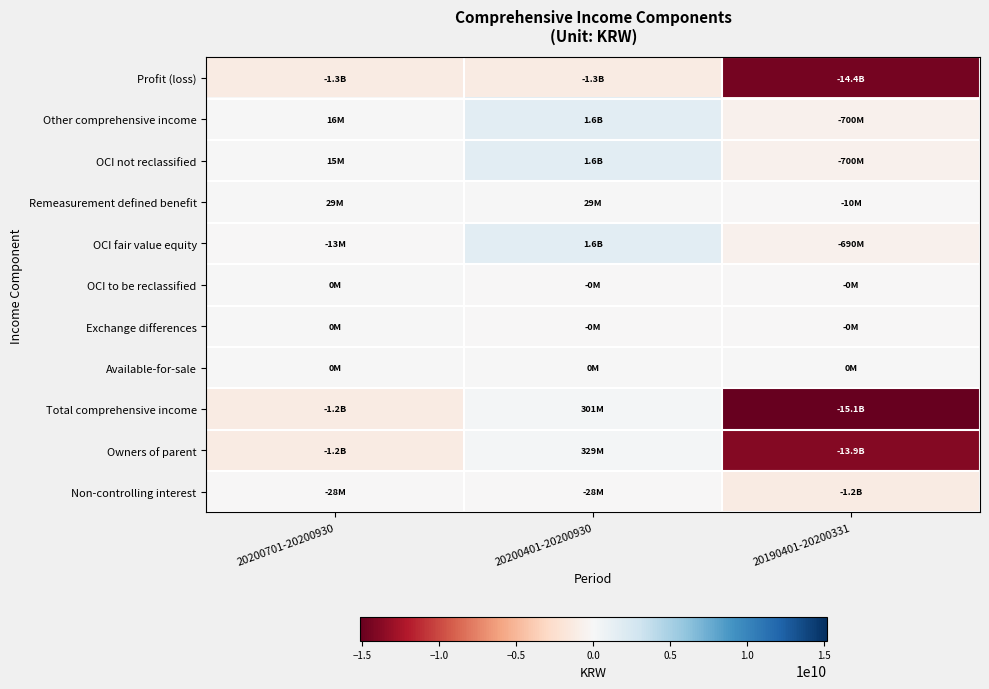

Reading left to right, extract all data points from this chart.

Profit (loss): 20200701-20200930=-1264482122	20200401-20200930=-1298661043	20190401-20200331=-14445358708
Other comprehensive income: 20200701-20200930=15556992	20200401-20200930=1599680554	20190401-20200331=-700483428
OCI not reclassified: 20200701-20200930=15433560	20200401-20200930=1600107966	20190401-20200331=-700055626
Remeasurement defined benefit: 20200701-20200930=28812853	20200401-20200930=28812853	20190401-20200331=-10310823
OCI fair value equity: 20200701-20200930=-13379293	20200401-20200930=1571295113	20190401-20200331=-689744803
OCI to be reclassified: 20200701-20200930=123432	20200401-20200930=-427412	20190401-20200331=-427802
Exchange differences: 20200701-20200930=123432	20200401-20200930=-427412	20190401-20200331=-427802
Available-for-sale: 20200701-20200930=0	20200401-20200930=0	20190401-20200331=0
Total comprehensive income: 20200701-20200930=-1248925130	20200401-20200930=301019511	20190401-20200331=-15145842136
Owners of parent: 20200701-20200930=-1221284399	20200401-20200930=328664516	20190401-20200331=-13901723089
Non-controlling interest: 20200701-20200930=-27640731	20200401-20200930=-27645005	20190401-20200331=-1244119047